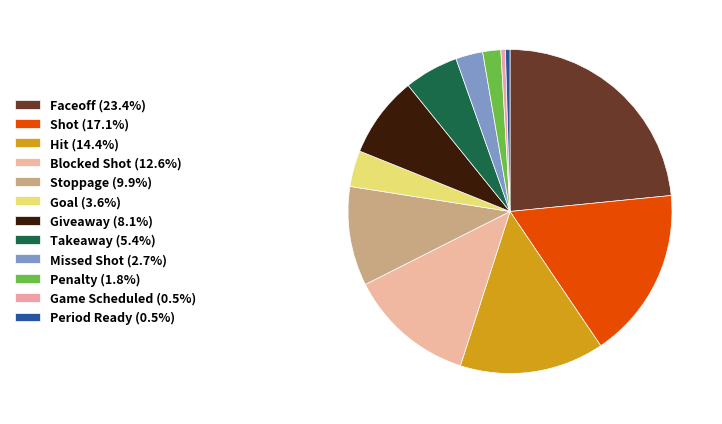

Does Goal represent more than half of the total?

No